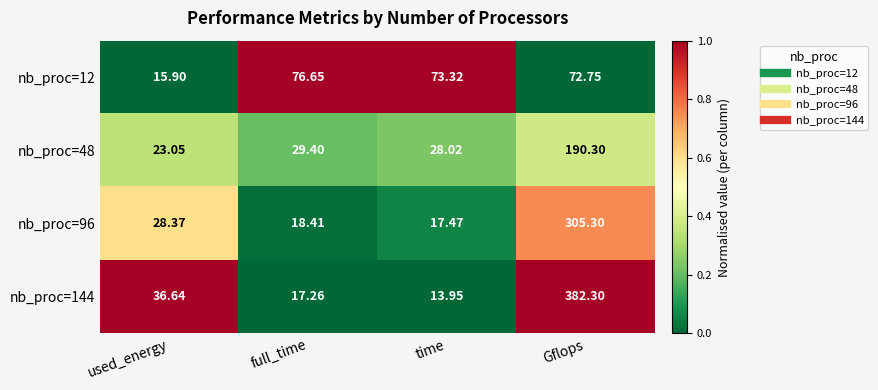

Rank the categories by nb_proc=96 value from lowest to highest.

time, full_time, used_energy, Gflops